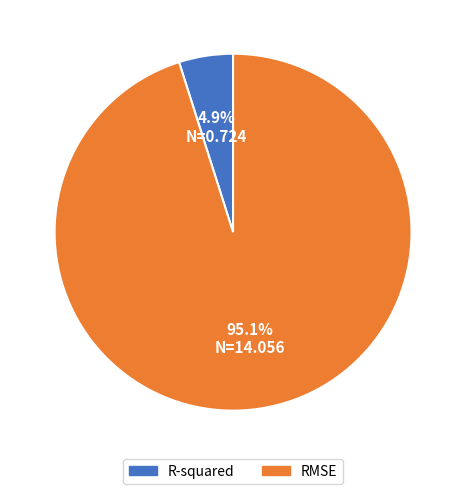

How many slices are in this pie chart?

2